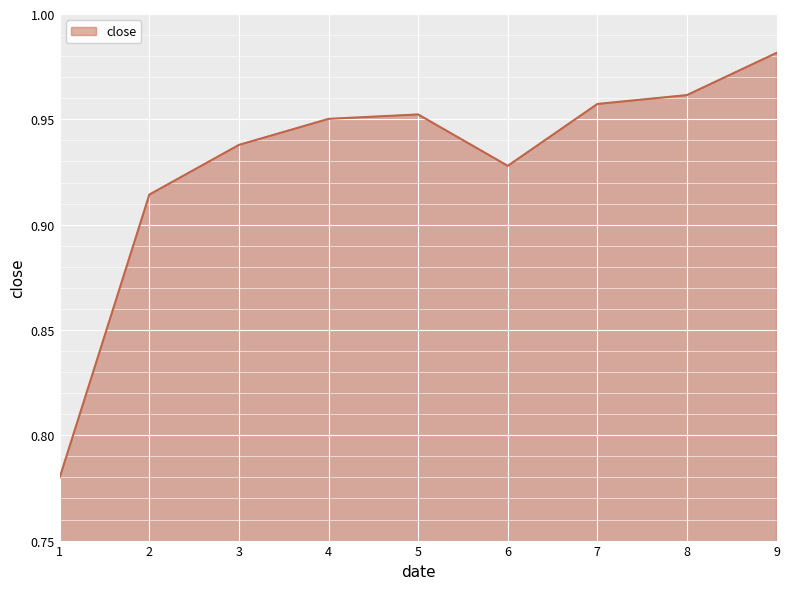

At which category does the data reach its first local peak?

5